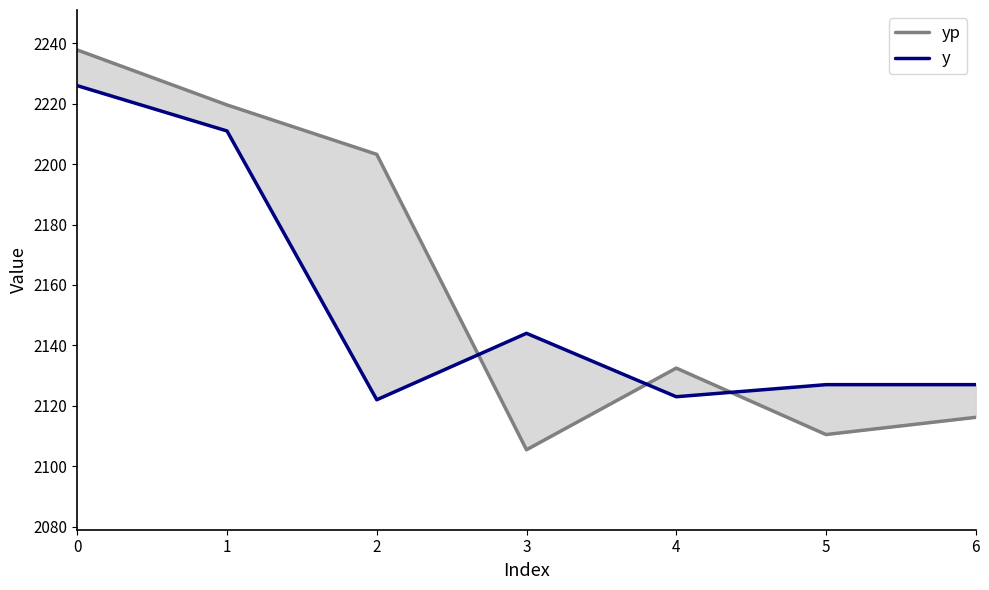

True or false: yp has more than 1 points higher than both neighbors.

False